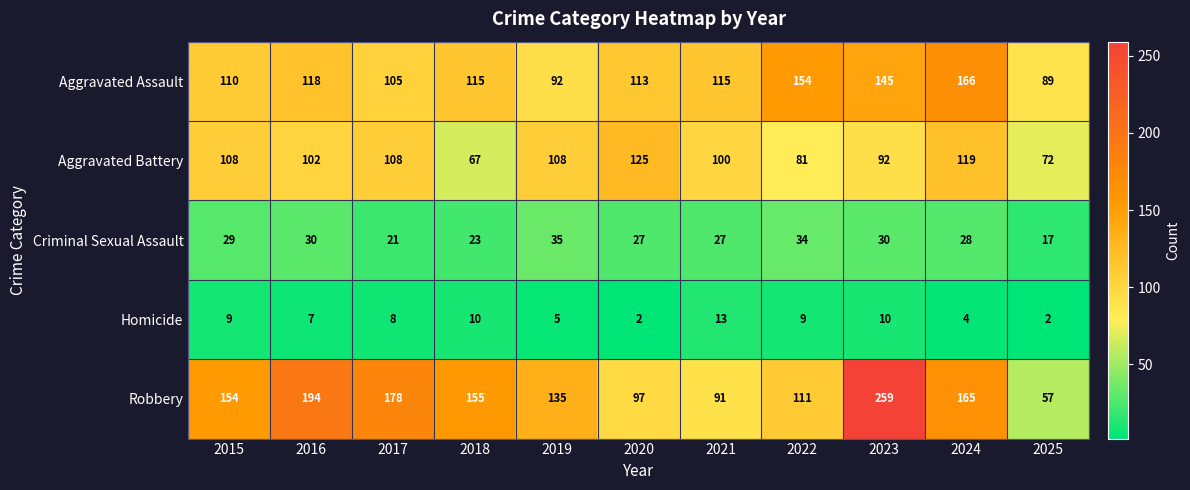

What is the difference between the Aggravated Battery values at 2017 and 2020?

17